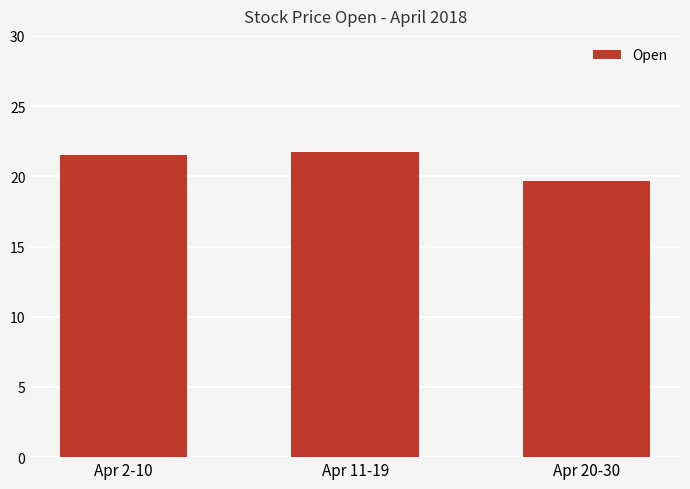

Read the value at Apr 20-30.

19.7